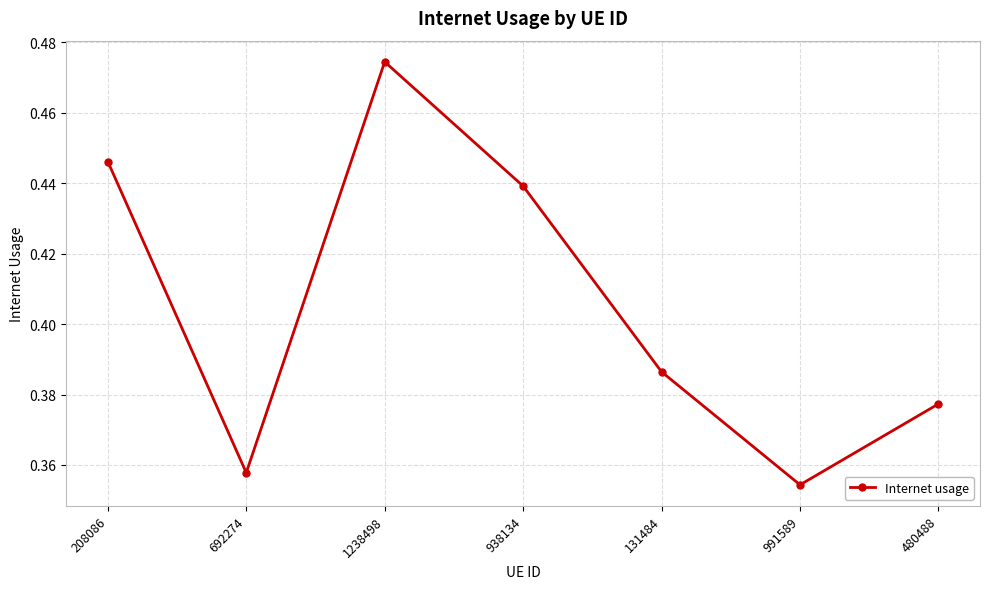

How many interior local valleys (lower than both neighbors) does the data have?

2